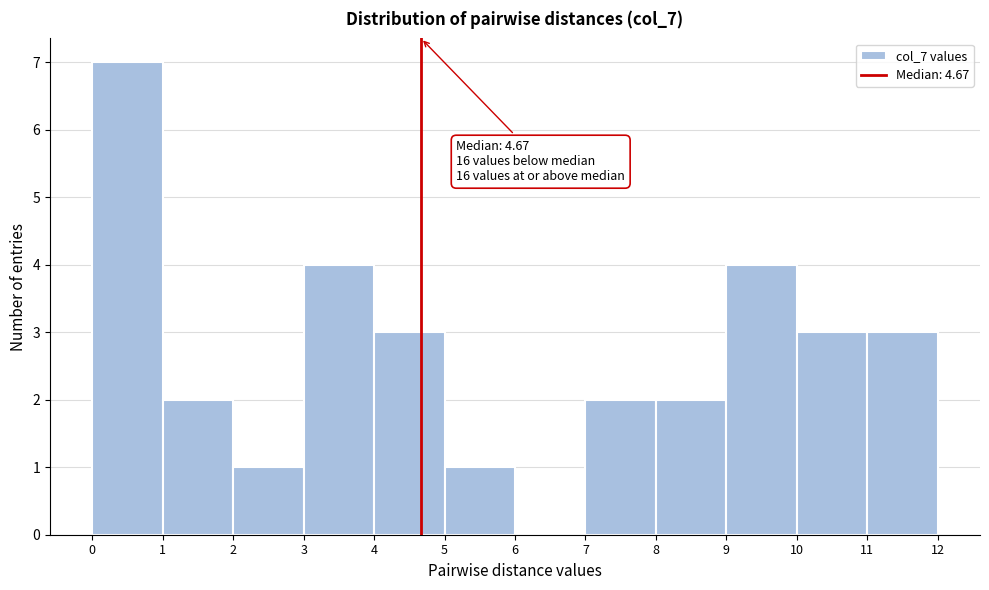

Which range on the x-axis has the tallest bar?

0 to 1